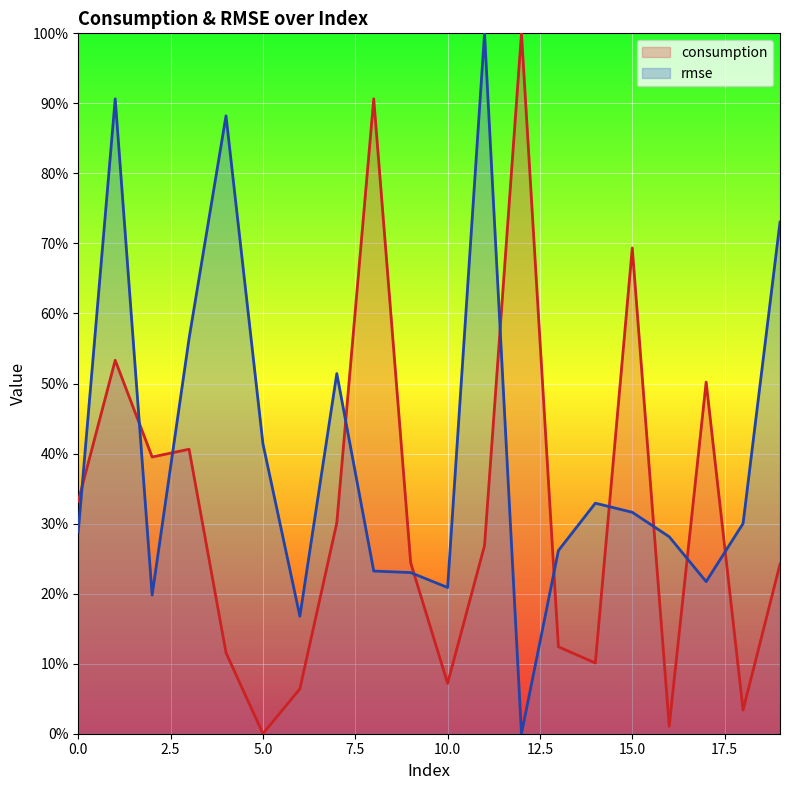

What is the difference between the maximum and minimum values in the rmse series?

100.0